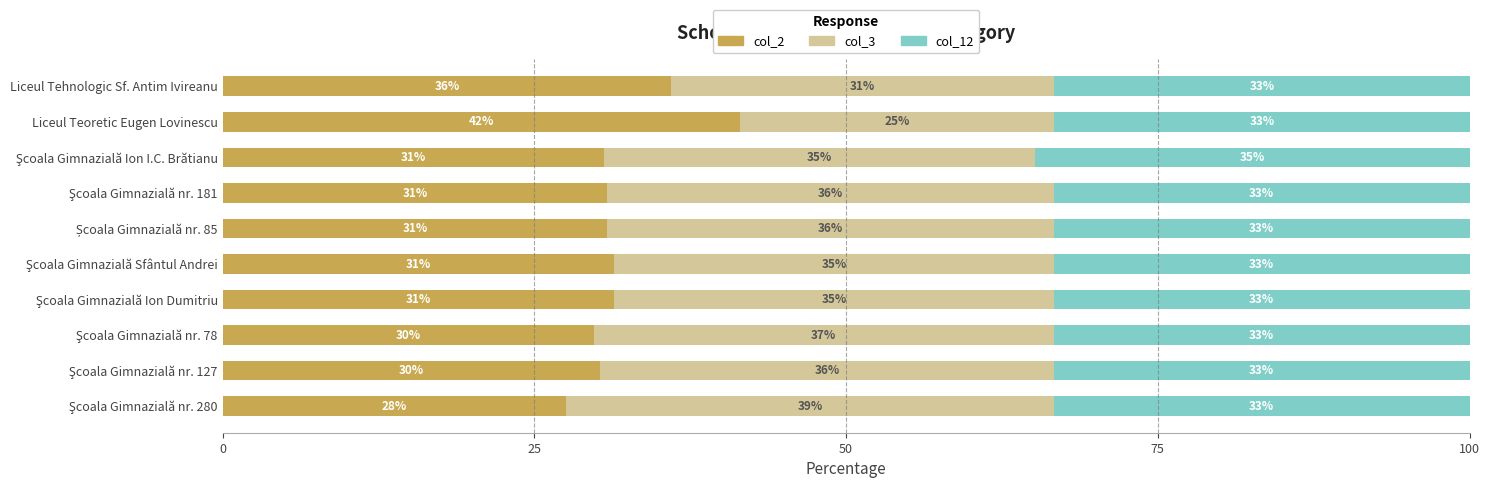

Which category has the highest value in the col_2 series?

Liceul Teoretic Eugen Lovinescu